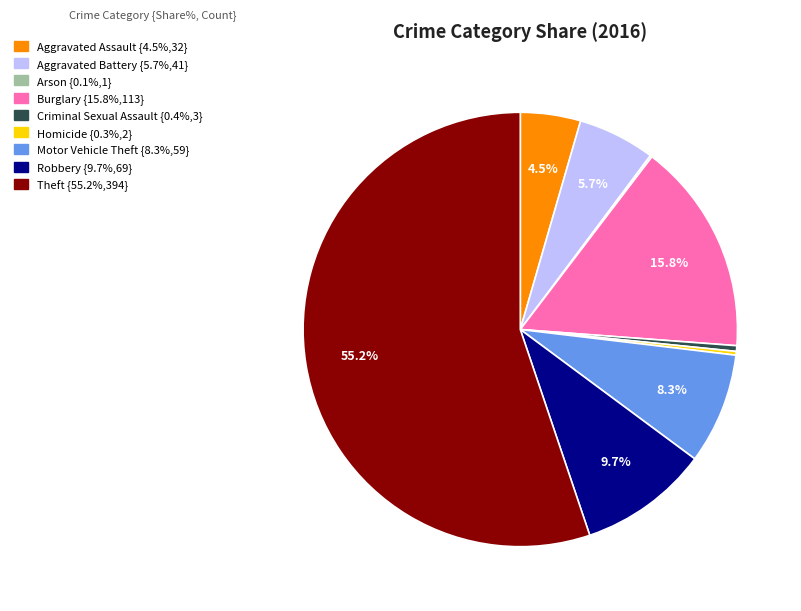

True or false: Motor Vehicle Theft accounts for 8% of the total.

True